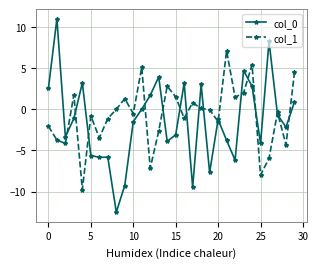

Which series ends up on top after the final intersection of col_1 and col_0?

col_1